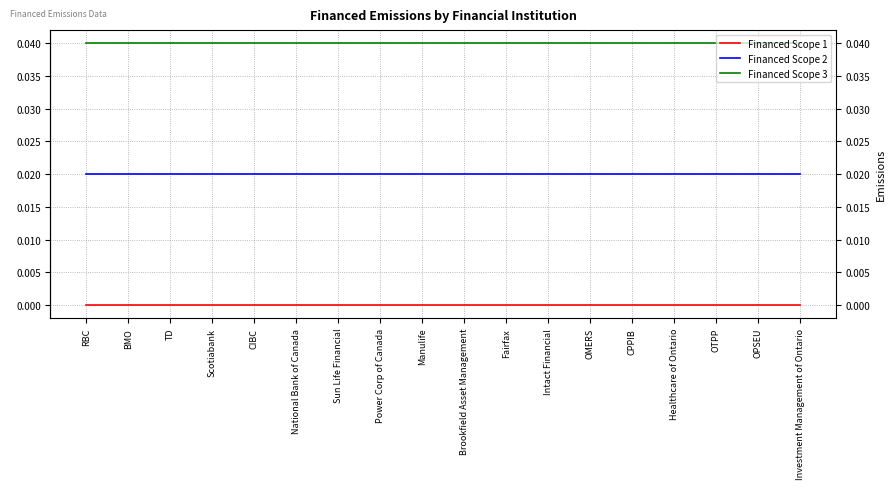

Which has a higher value, Healthcare of Ontario or OMERS?

Healthcare of Ontario